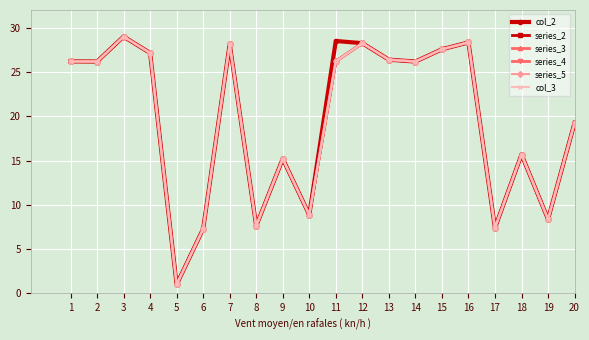

How many lines are shown in the chart?

6